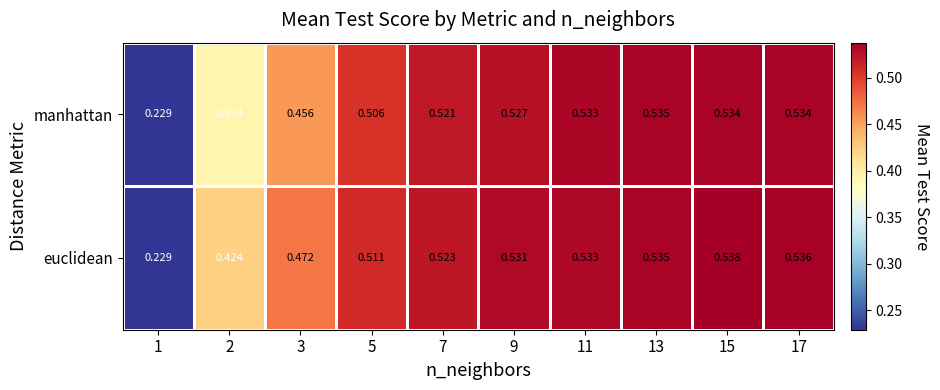

Which series has the widest spread of values?

euclidean